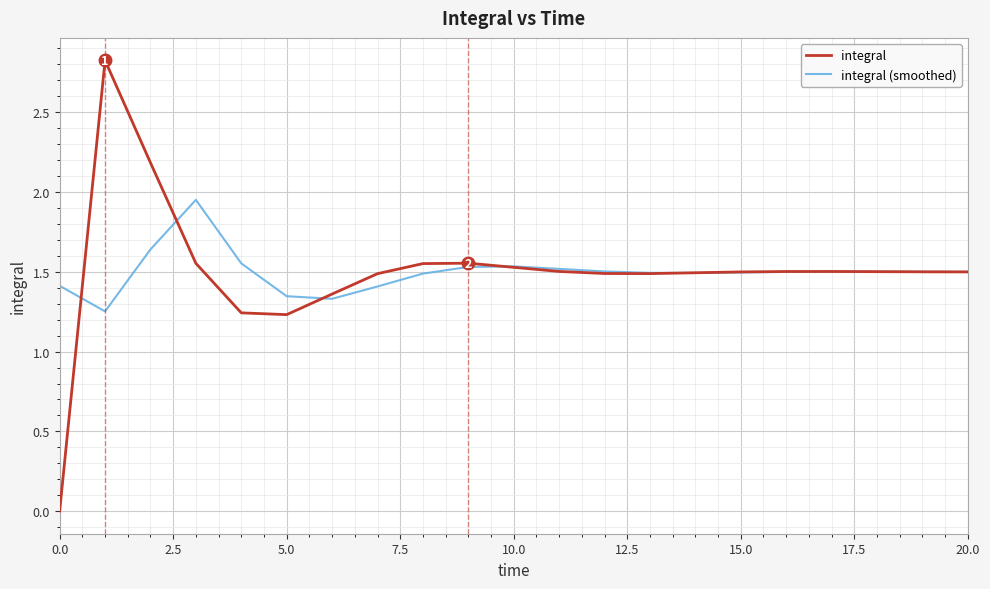

Which series has the largest range (max minus min)?

integral